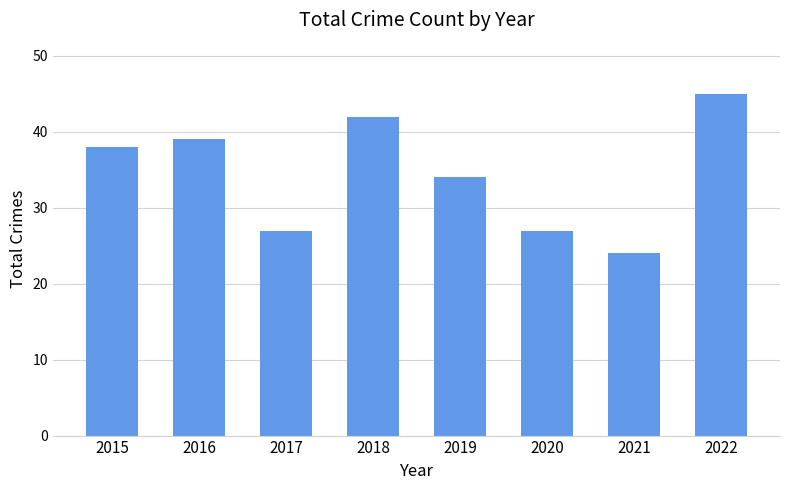

Reading left to right, list all the values displayed in this chart.

2015=38	2016=39	2017=27	2018=42	2019=34	2020=27	2021=24	2022=45